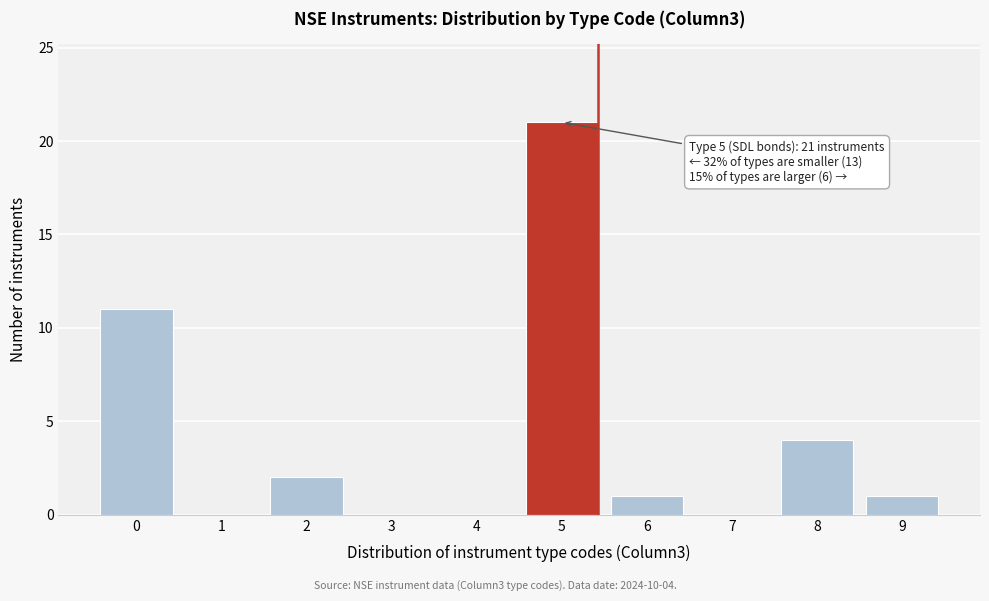

Reading left to right, extract all data points from this chart.

0=11	1=0	2=2	3=0	4=0	5=21	6=1	7=0	8=4	9=1